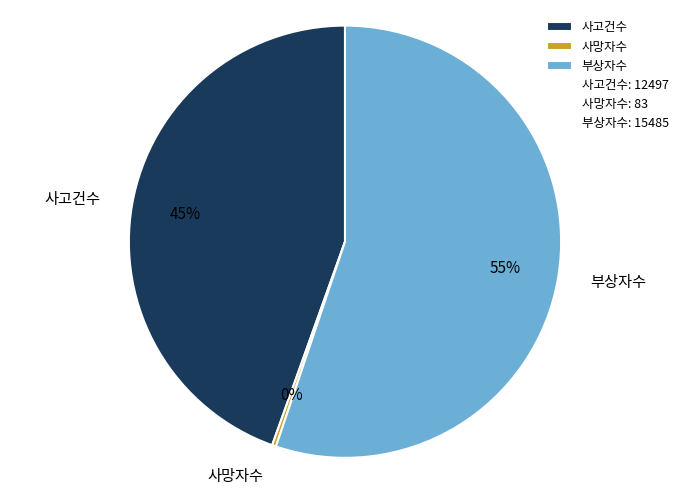

Combined, do 사망자수 and 부상자수 account for over 50%?

Yes